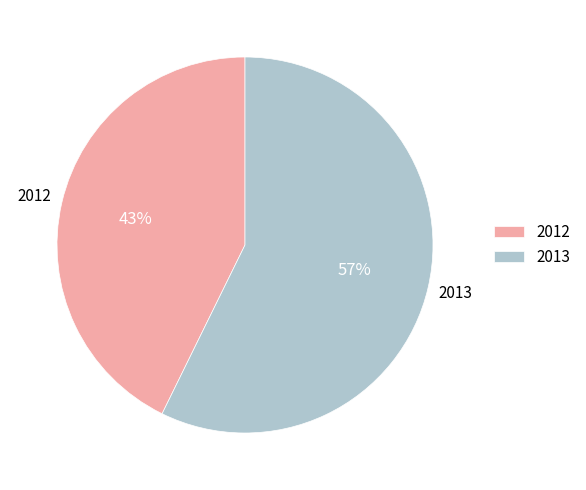

Which slice represents more than half of the pie?

2013